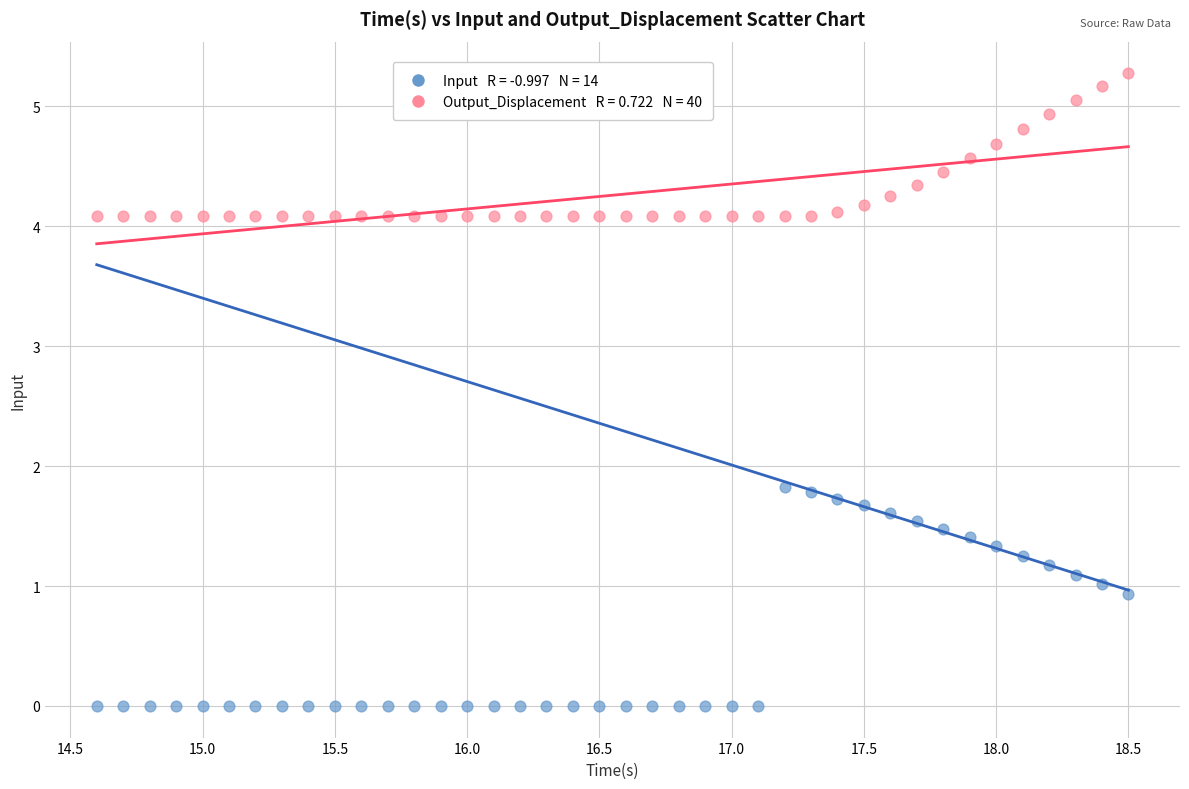

Across all data points, what is the range of X values (max minus min)?

3.9